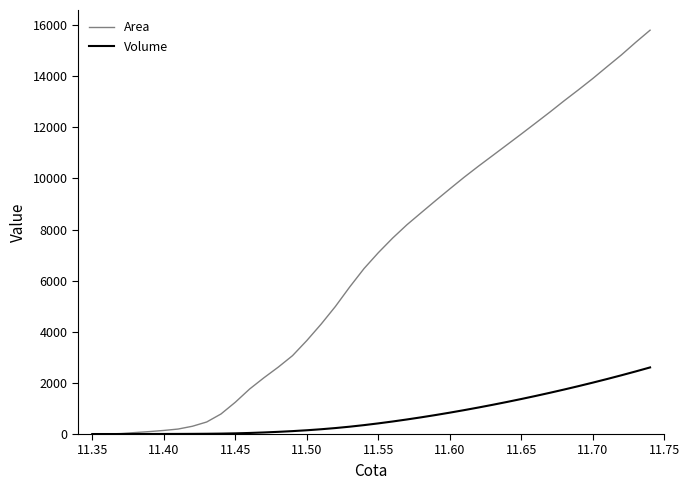

Which series has the widest spread of values?

Area